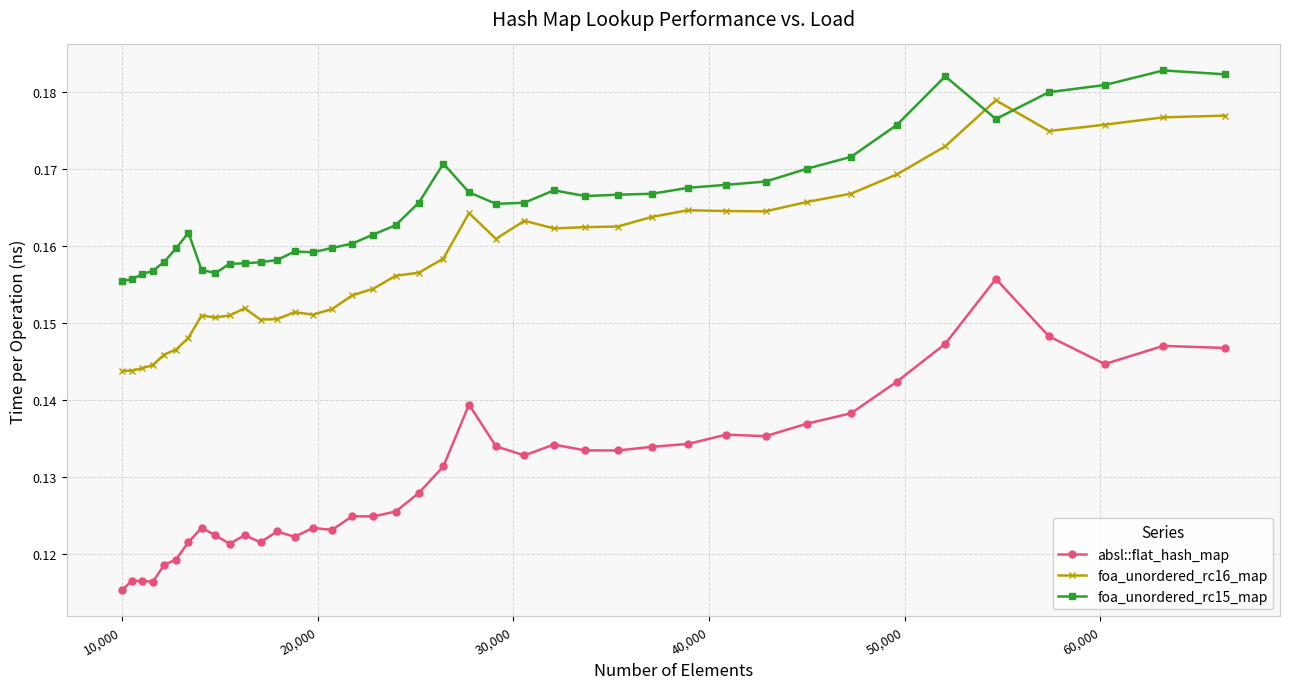

Which series has the largest total across all categories?

foa_unordered_rc15_map